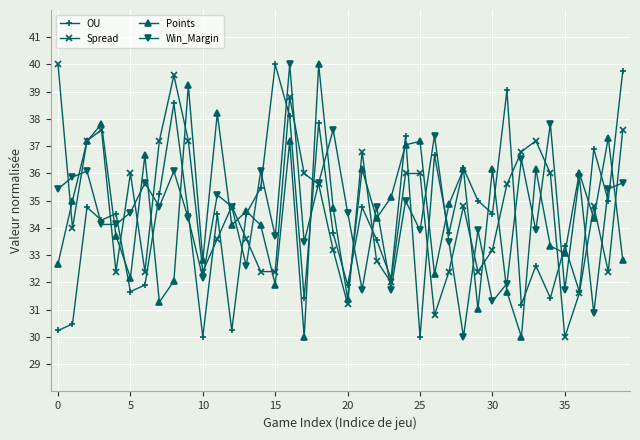

How many interior local peaks does the OU series have?

14